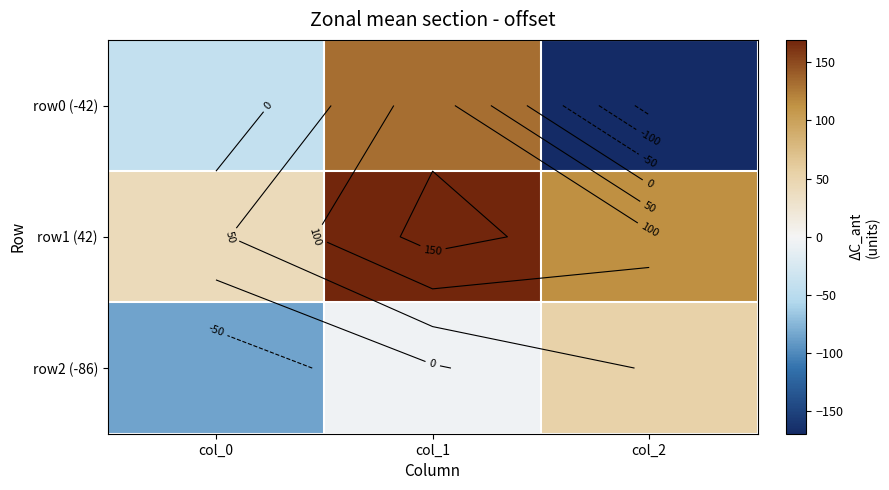

What is the total value across all series at col_0?

-86